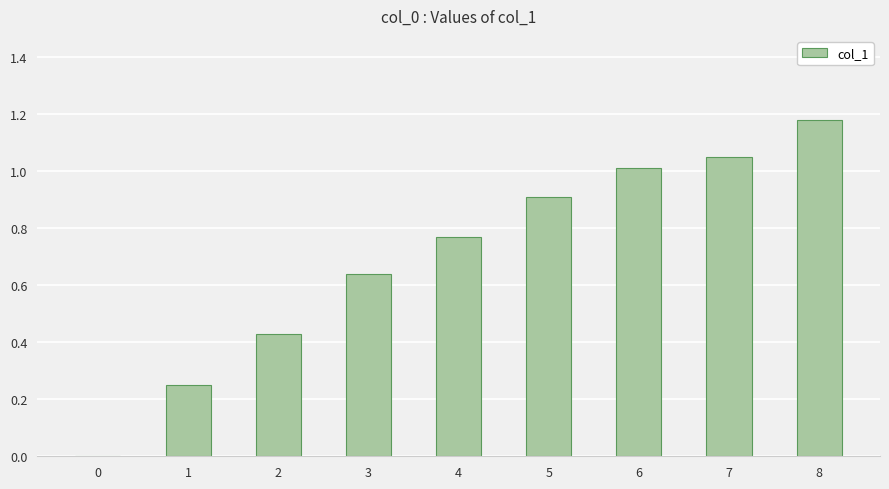

Which has a higher value, 3 or 8?

8